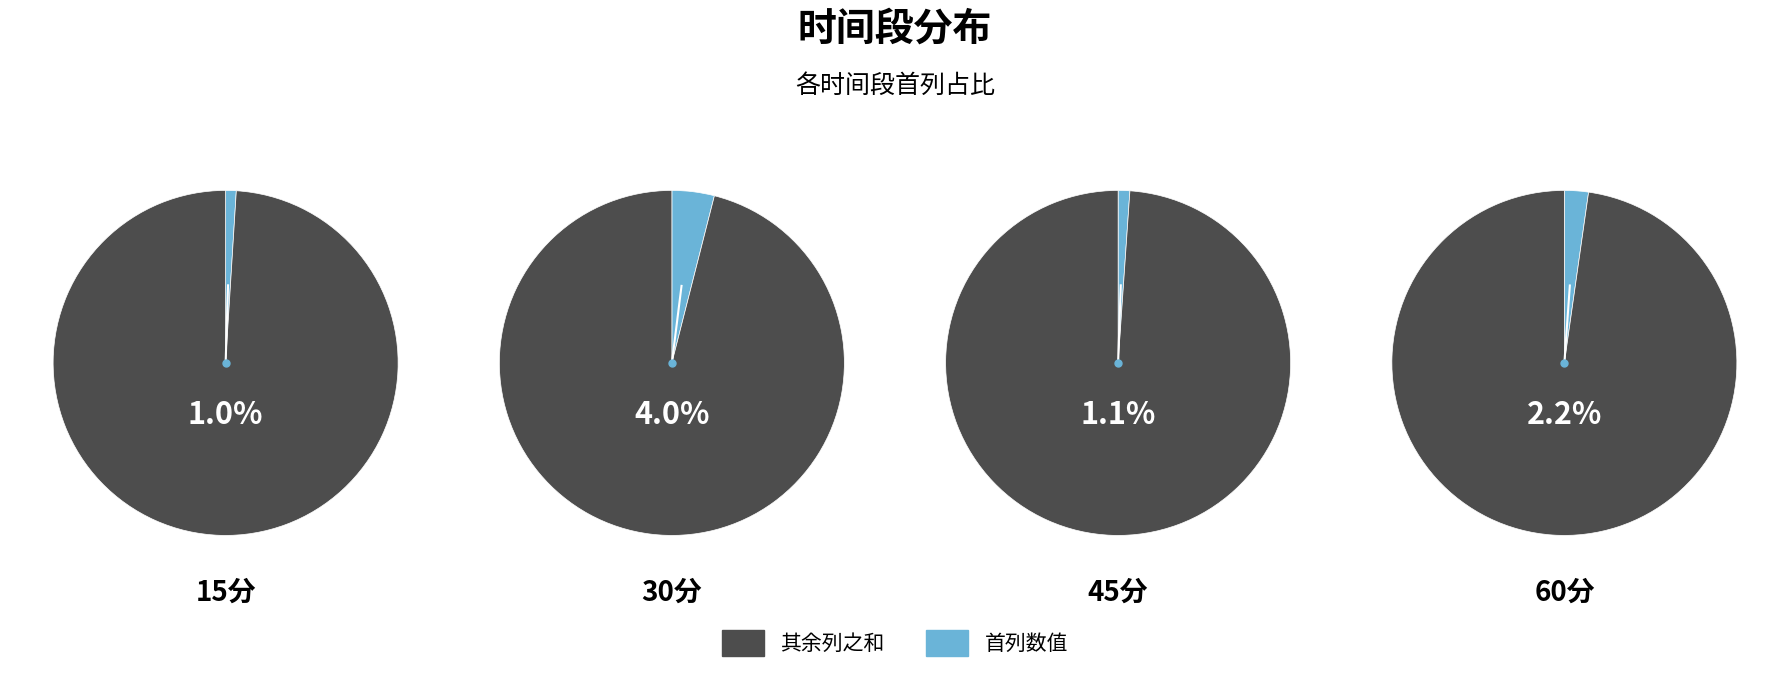

To the nearest percent, what percentage of the pie is 60分?

27%